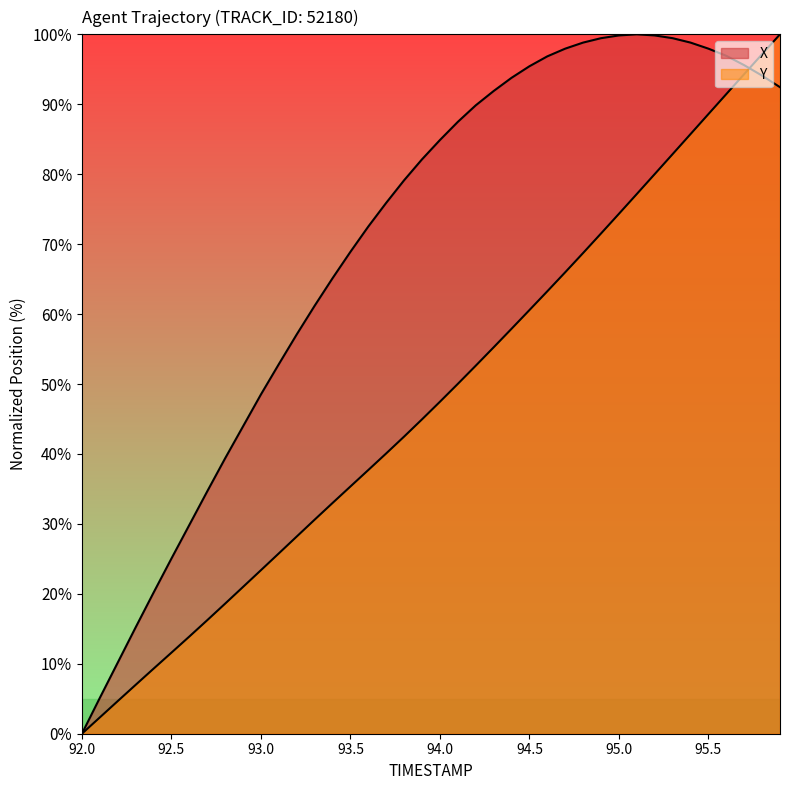

Is the value of X at 94.0 greater than the value of Y at 95.5?

No